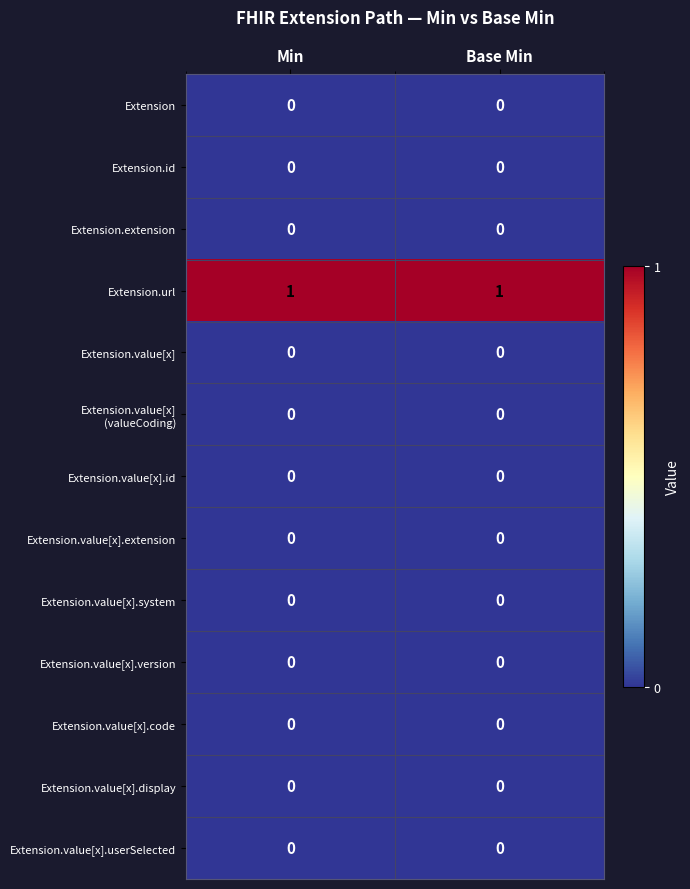

Which series has the largest total across all categories?

Extension.url